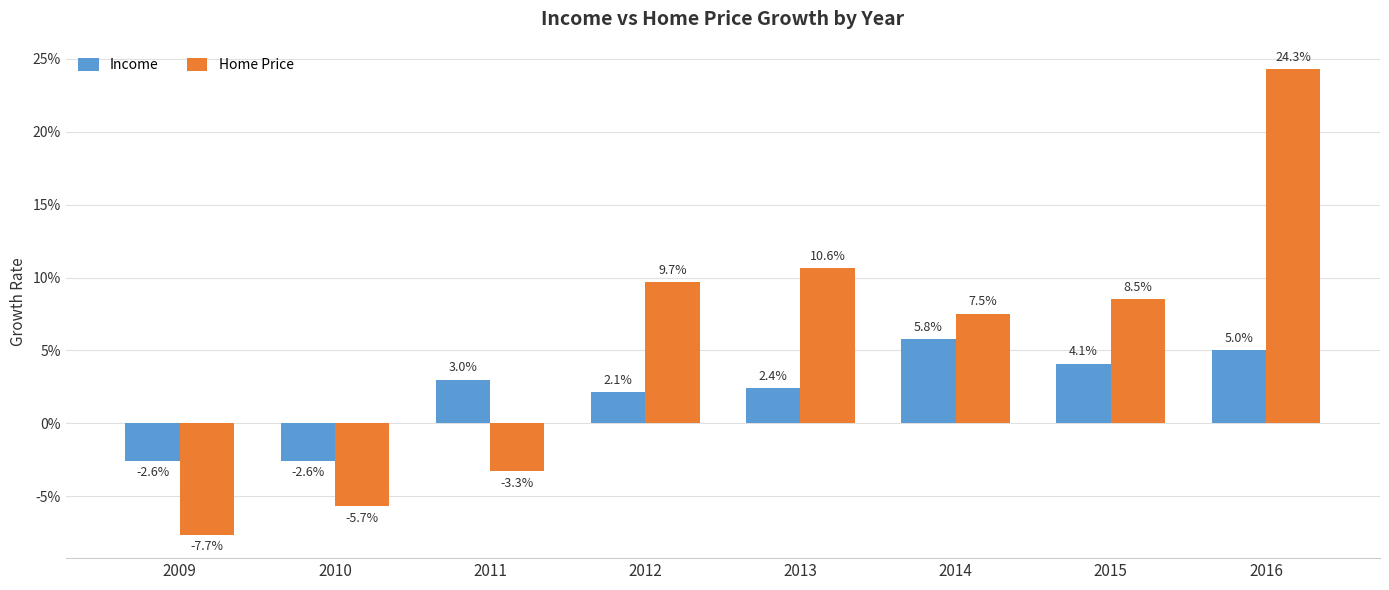

Rank the categories by Home Price value from highest to lowest.

2016, 2013, 2012, 2015, 2014, 2011, 2010, 2009